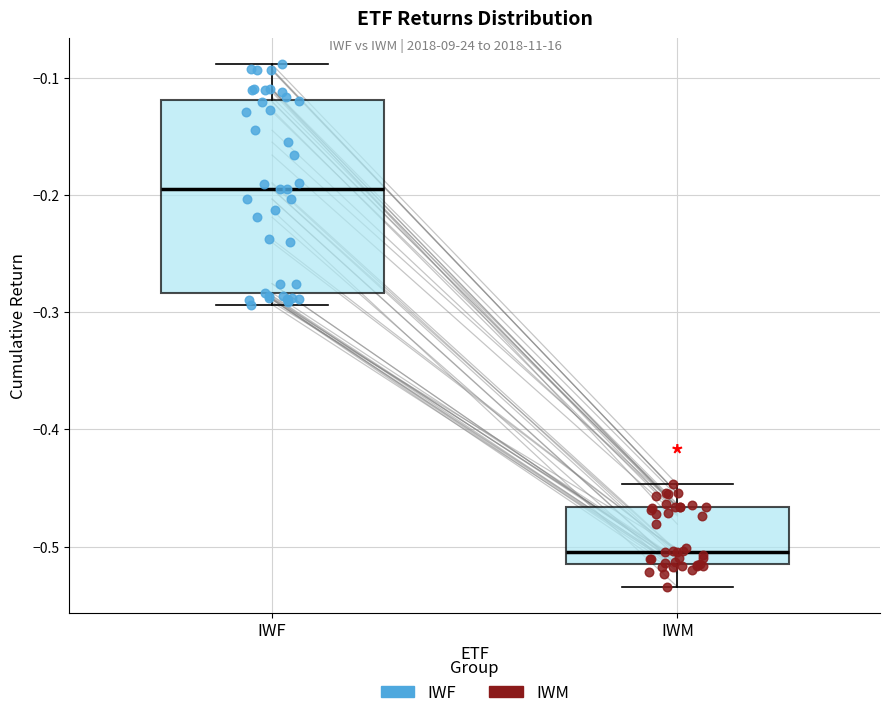

Which box's median line is the lowest?

IWM